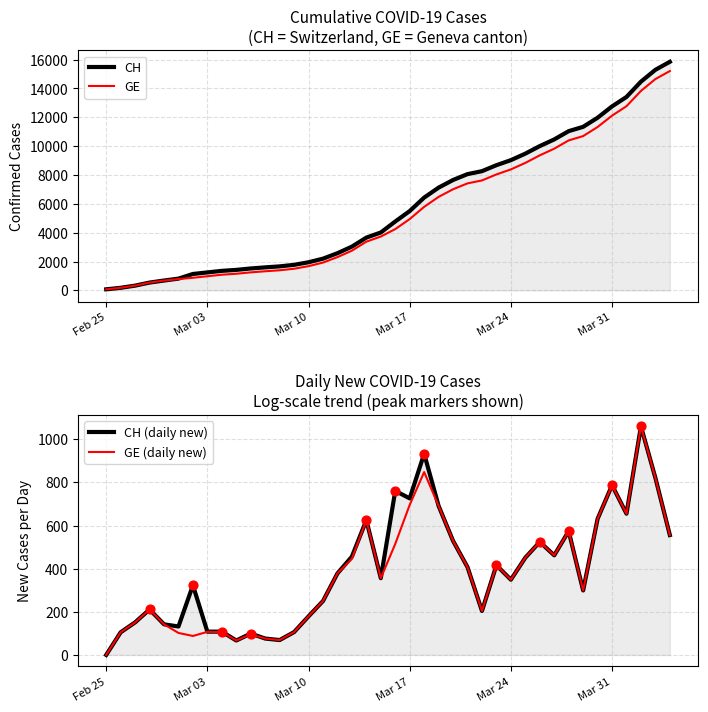

What are all the series names shown in the legend?

CH, GE, CH (daily new), GE (daily new)